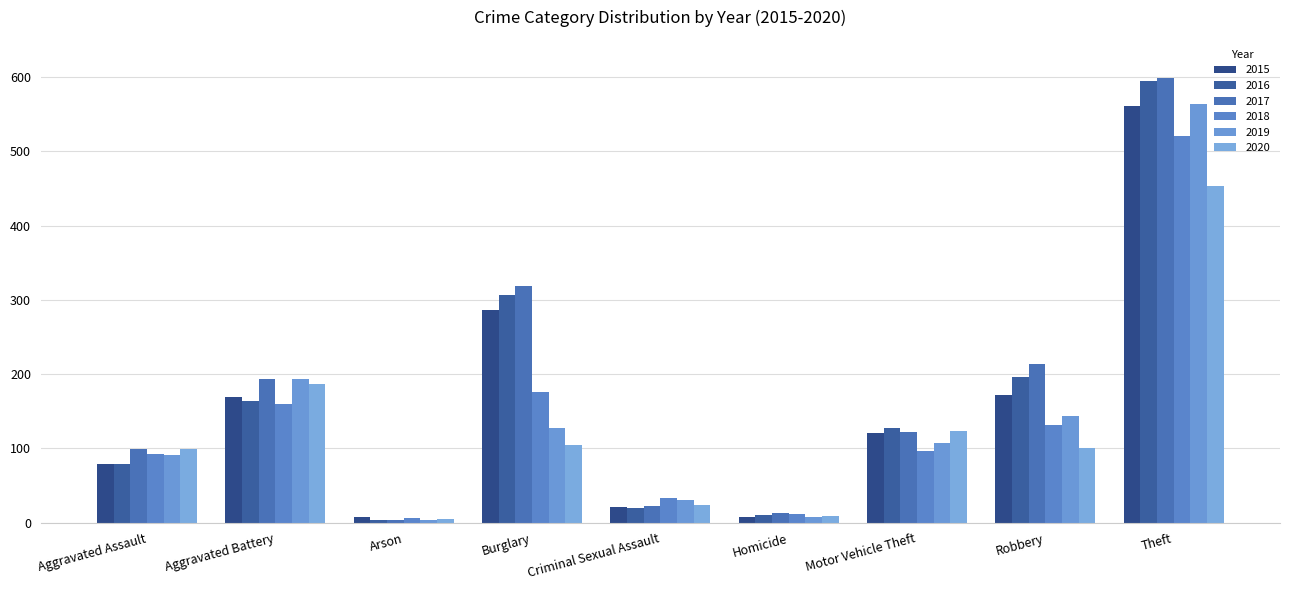

How many categories are shown in the chart?

9